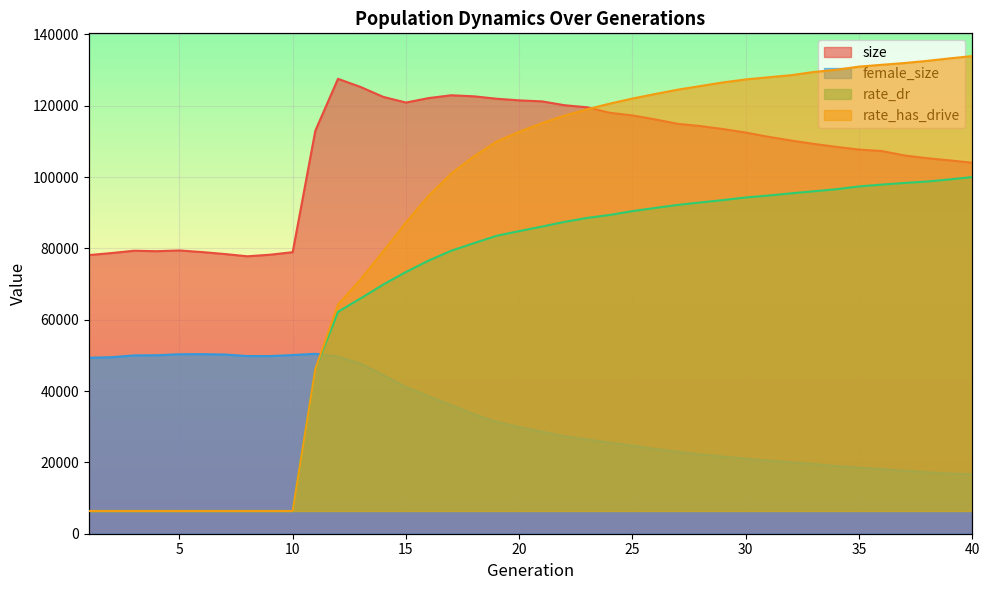

The size series shows 66919.6 at 37. True or false?

False